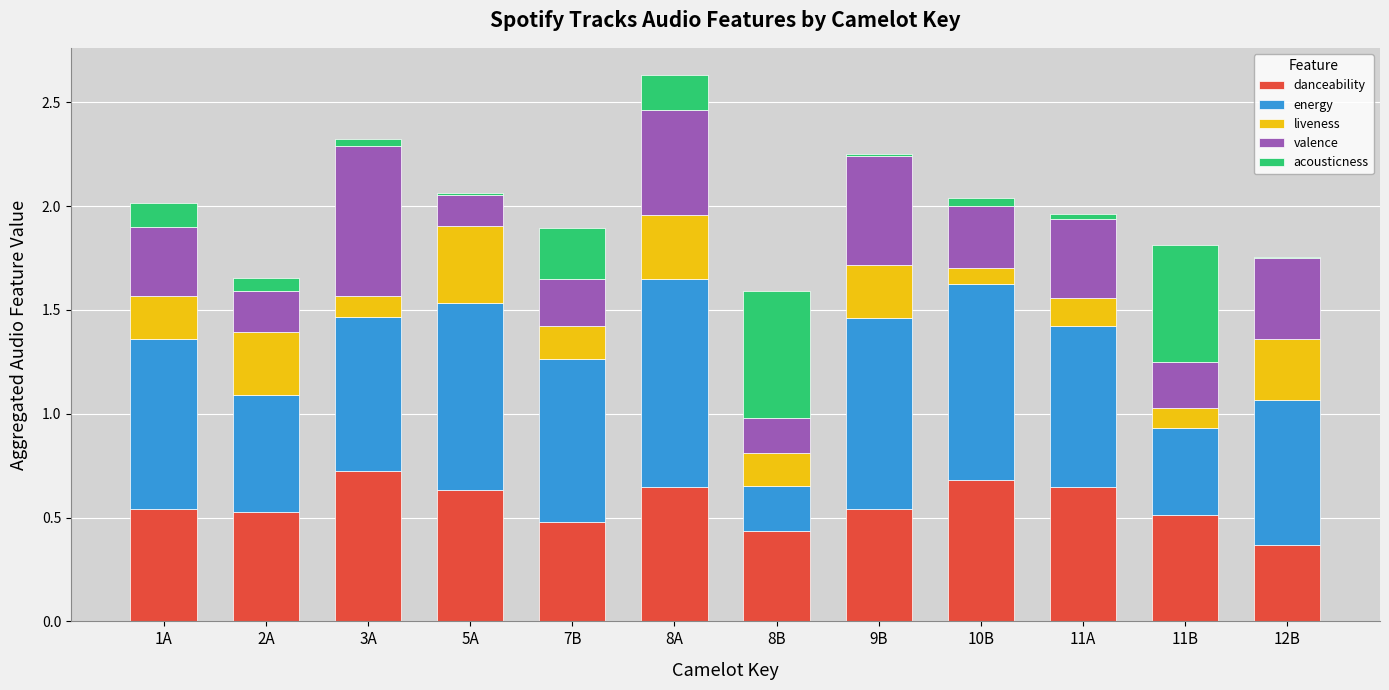

The value of danceability at 2A is 0.5. True or false?

True